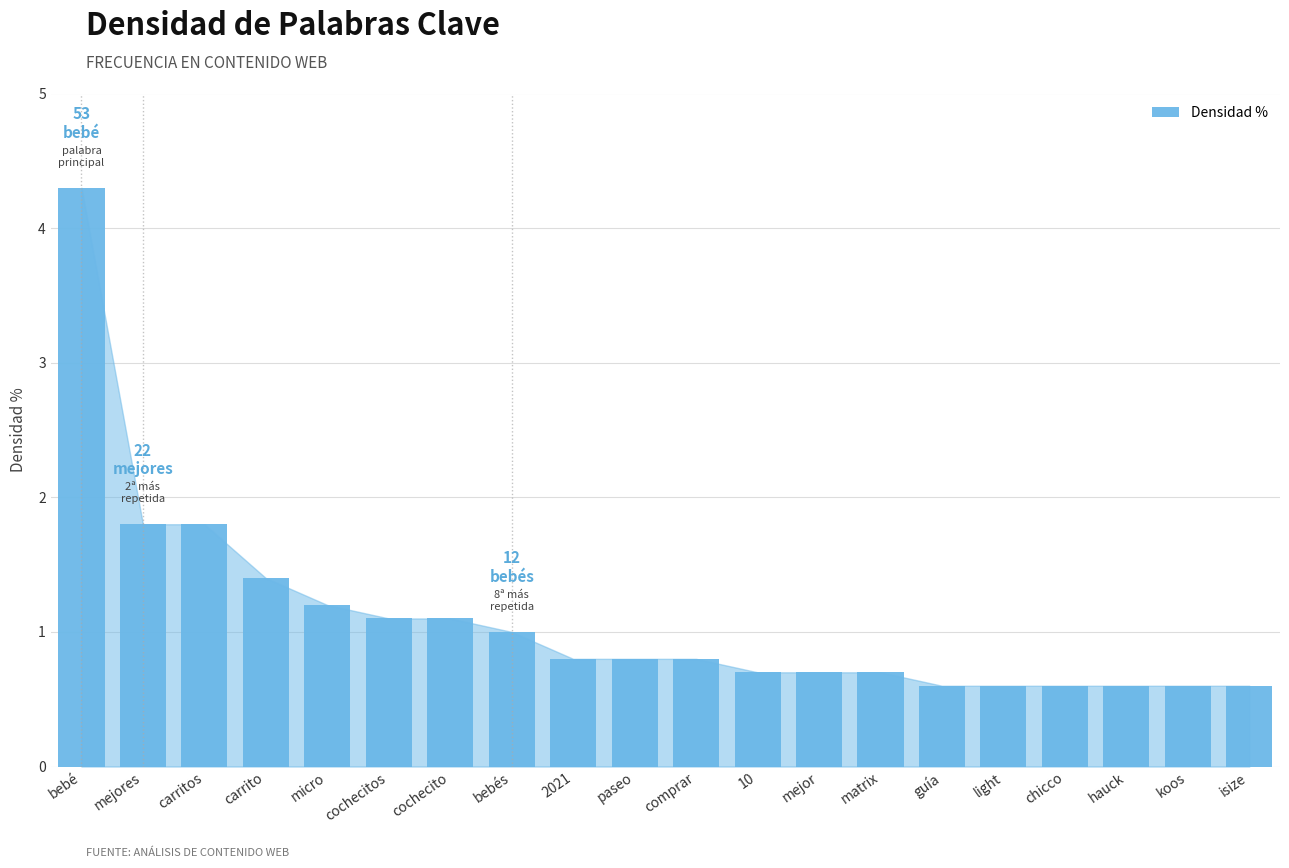

Reading left to right, extract all data points from this chart.

4.3	1.8	1.8	1.4	1.2	1.1	1.1	1.0	0.8	0.8	0.8	0.7	0.7	0.7	0.6	0.6	0.6	0.6	0.6	0.6